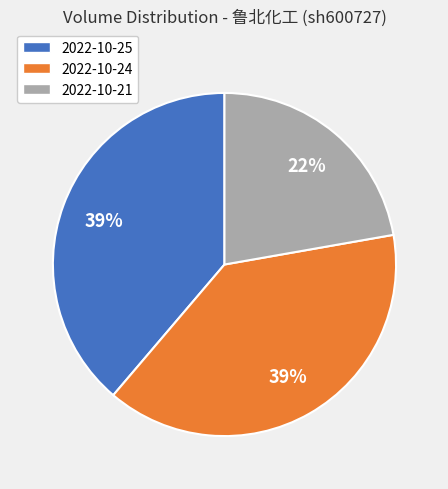

True or false: 2022-10-25 accounts for 39% of the total.

True